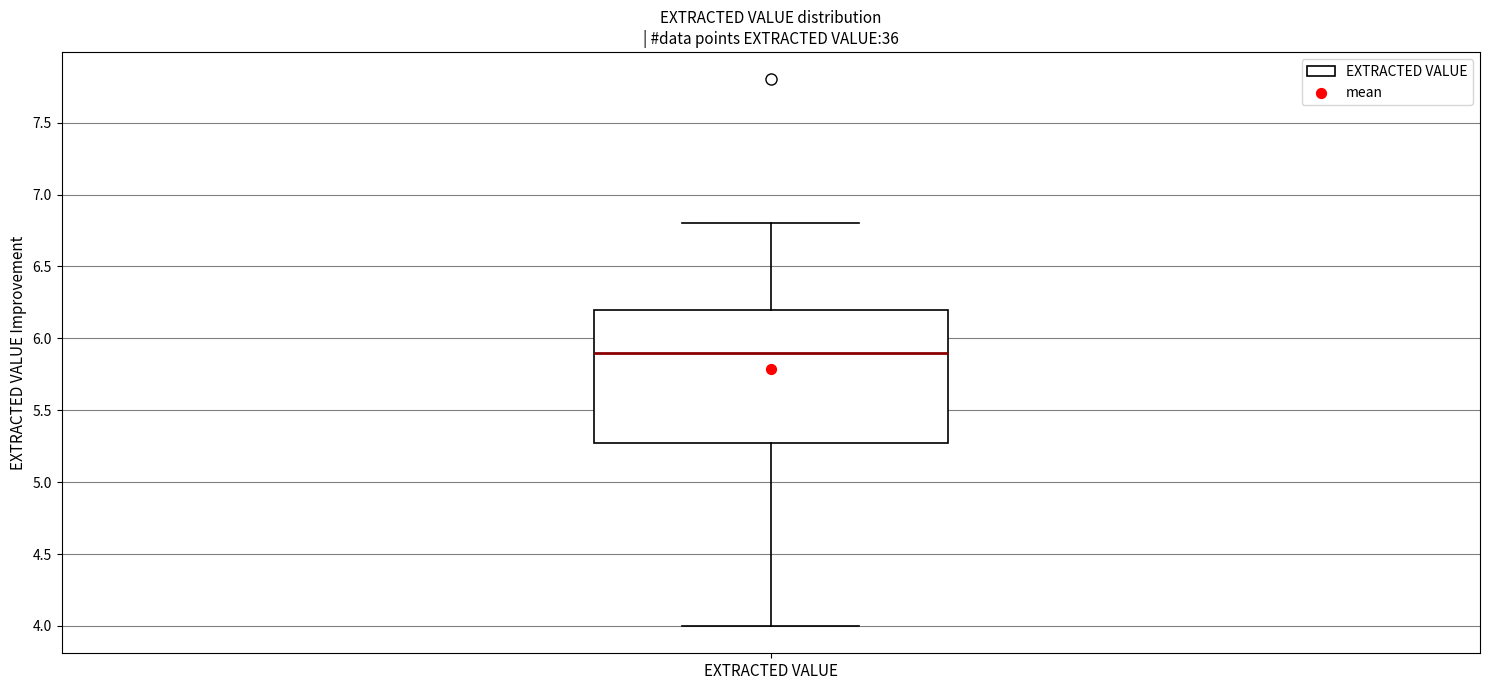

Where does the median line of the box for EXTRACTED VALUE sit on the y-axis? The values are not printed on the chart, so give them approximately, as read against the axis.

5.9